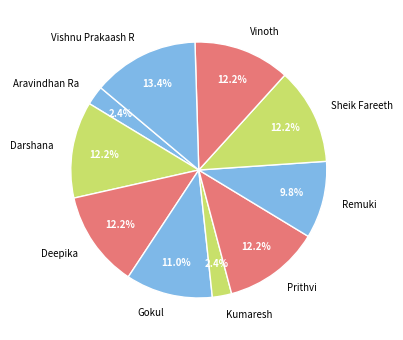

Is there any slice that represents more than half of the pie?

No